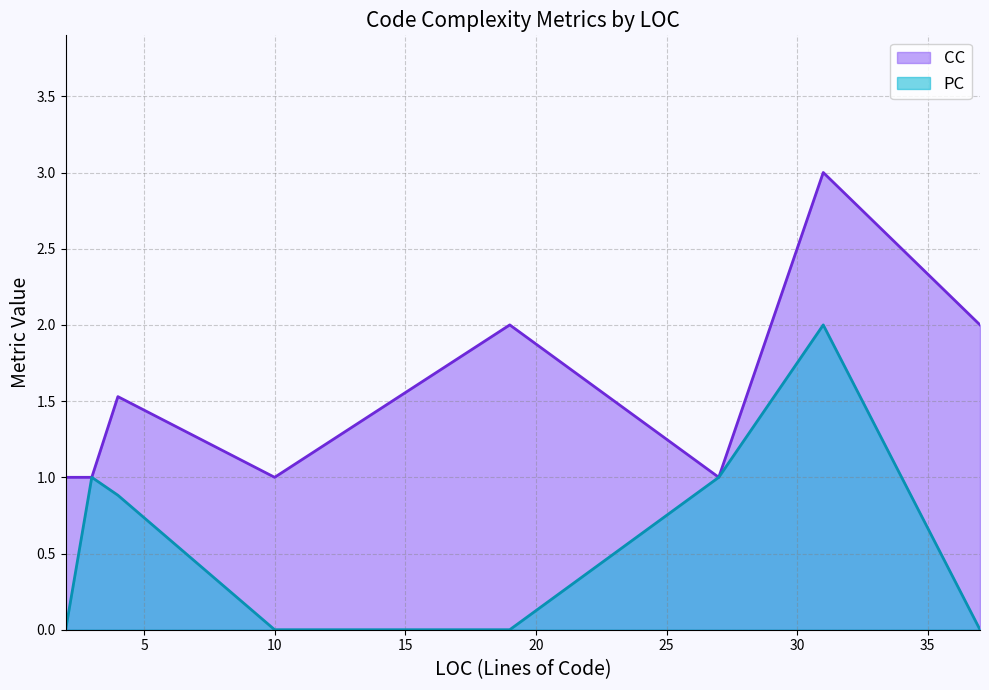

Rank the series by their average value, from lowest to highest.

PC, CC